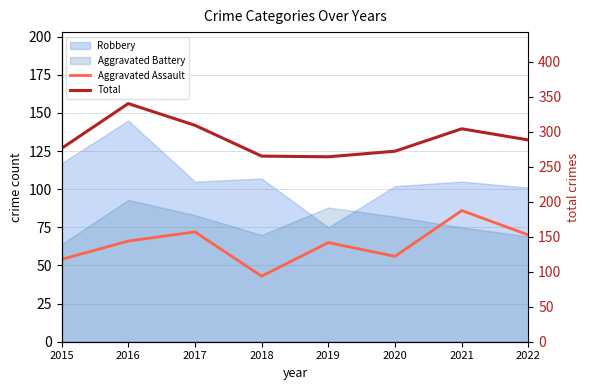

Which series changed the most between 2017 and 2021?

Aggravated Assault